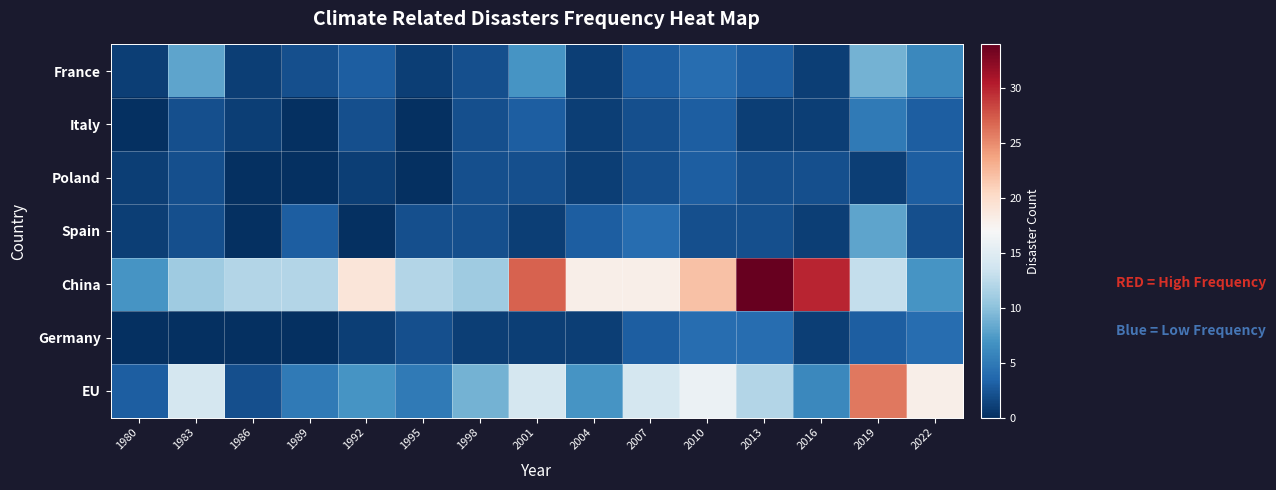

Reading left to right, list all the values displayed in this chart.

France: 1980=1	1983=8	1986=1	1989=2	1992=3	1995=1	1998=2	2001=7	2004=1	2007=3	2010=4	2013=3	2016=1	2019=9	2022=6
Italy: 1980=0	1983=2	1986=1	1989=0	1992=2	1995=0	1998=2	2001=3	2004=1	2007=2	2010=3	2013=1	2016=1	2019=5	2022=3
Poland: 1980=1	1983=2	1986=0	1989=0	1992=1	1995=0	1998=2	2001=2	2004=1	2007=2	2010=3	2013=2	2016=2	2019=1	2022=3
Spain: 1980=1	1983=2	1986=0	1989=3	1992=0	1995=2	1998=2	2001=1	2004=3	2007=4	2010=2	2013=2	2016=1	2019=8	2022=2
China: 1980=7	1983=11	1986=12	1989=12	1992=19	1995=12	1998=11	2001=27	2004=18	2007=18	2010=22	2013=34	2016=30	2019=13	2022=7
Germany: 1980=0	1983=0	1986=0	1989=0	1992=1	1995=2	1998=1	2001=1	2004=1	2007=3	2010=4	2013=4	2016=1	2019=3	2022=4
EU: 1980=3	1983=14	1986=2	1989=5	1992=7	1995=5	1998=9	2001=14	2004=7	2007=14	2010=16	2013=12	2016=6	2019=26	2022=18